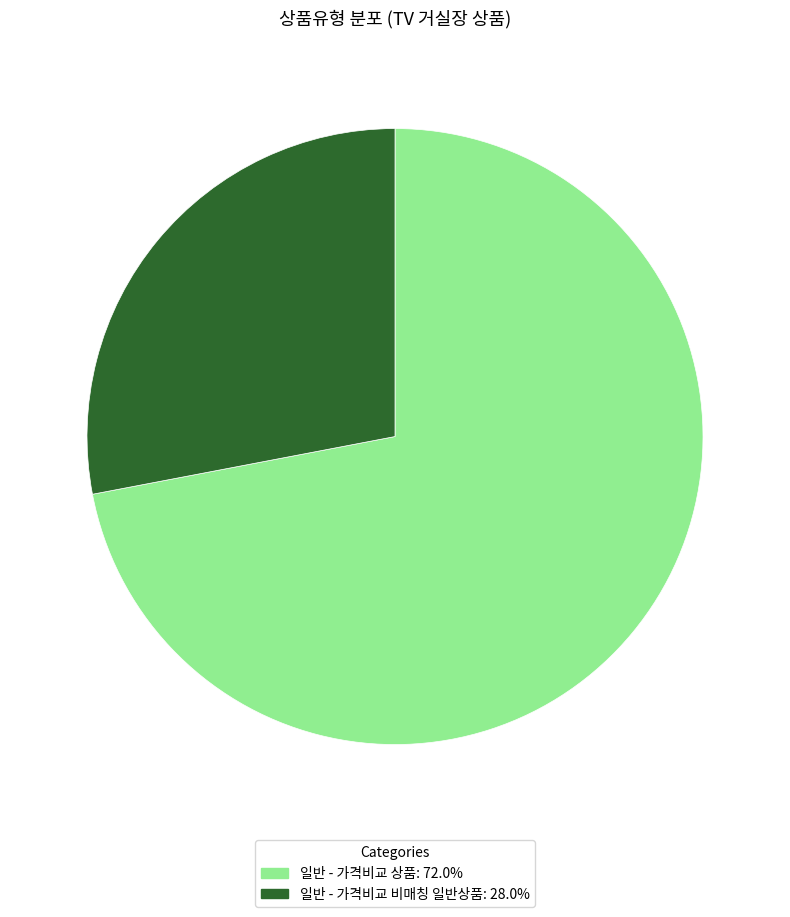

Count the number of slices in the pie.

2